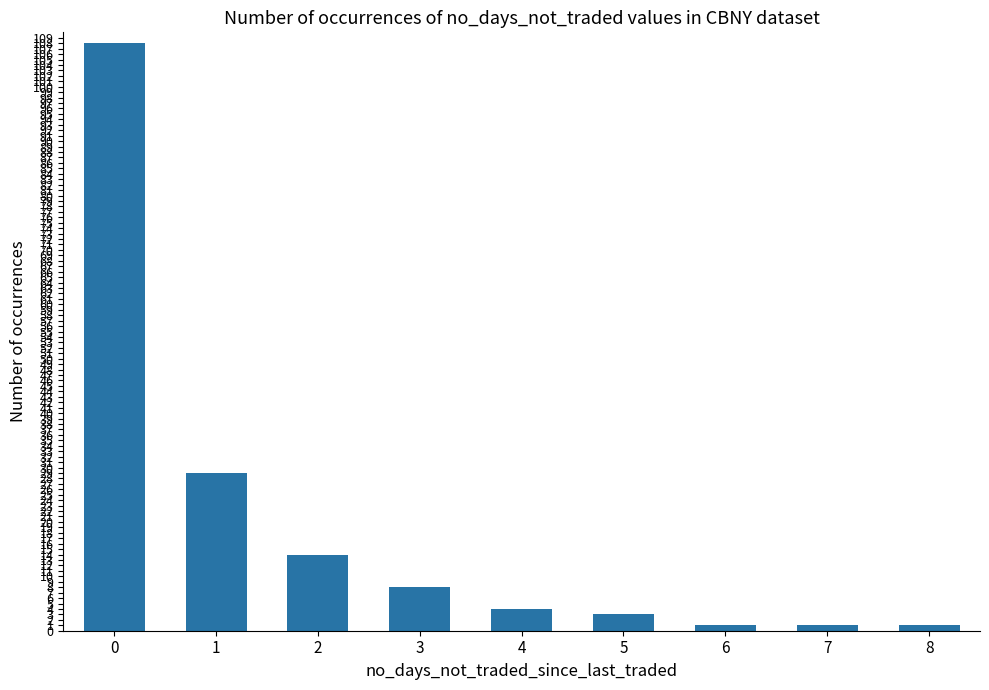

Read the value at 6.

1